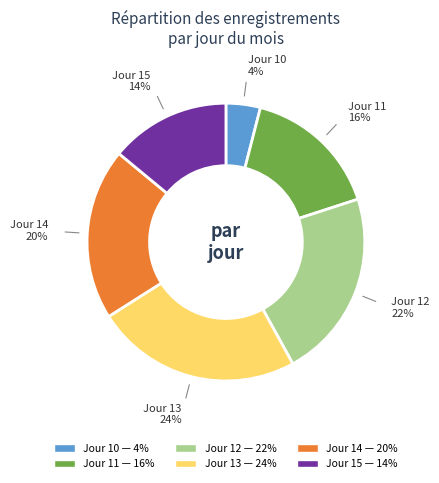

Rank the categories by value from highest to lowest.

Jour 13, Jour 12, Jour 14, Jour 11, Jour 15, Jour 10